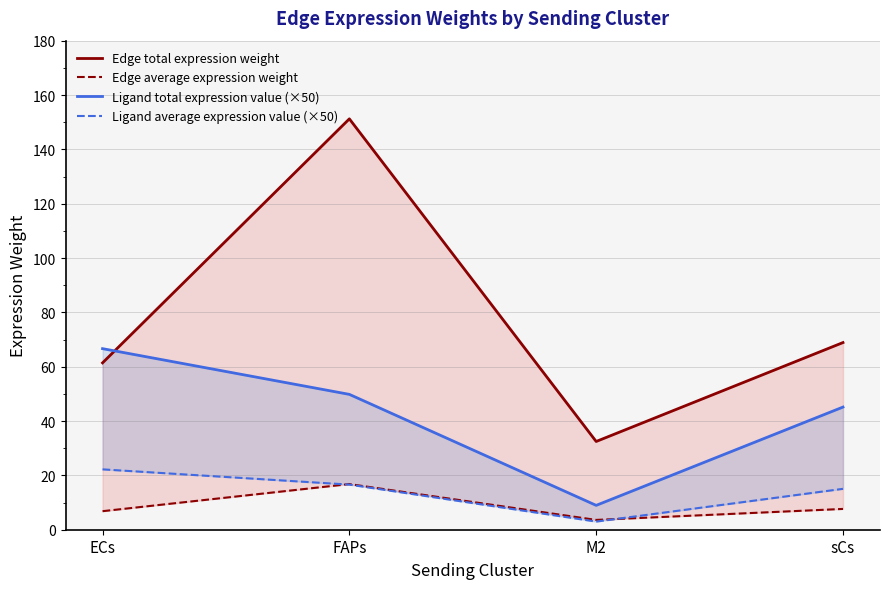

True or false: Edge total expression weight has a value of 107.3 at ECs.

False